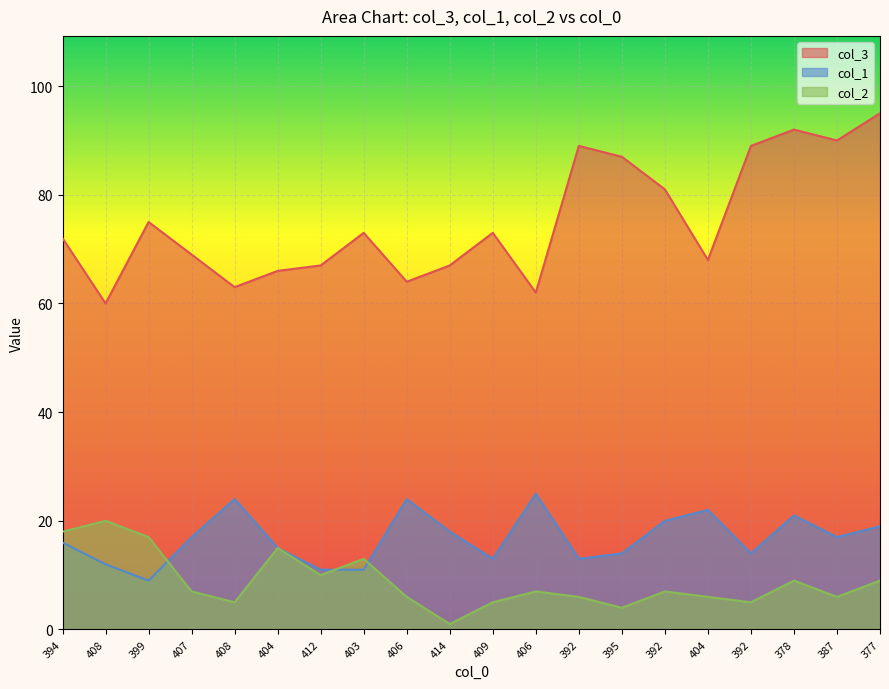

Reading left to right, transcribe all the data shown in this chart.

col_3: 72	60	75	69	63	66	67	73	64	67	73	62	89	87	81	68	89	92	90	95
col_1: 16	12	9	17	24	15	11	11	24	18	13	25	13	14	20	22	14	21	17	19
col_2: 18	20	17	7	5	15	10	13	6	1	5	7	6	4	7	6	5	9	6	9